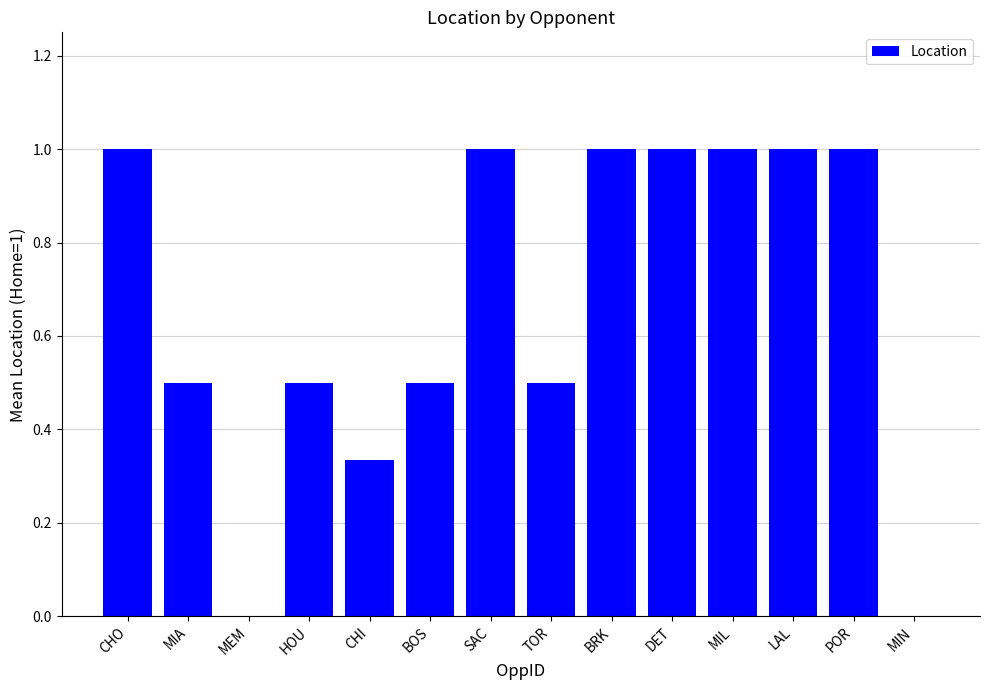

What is the change in value from CHO to MEM?

-1.0